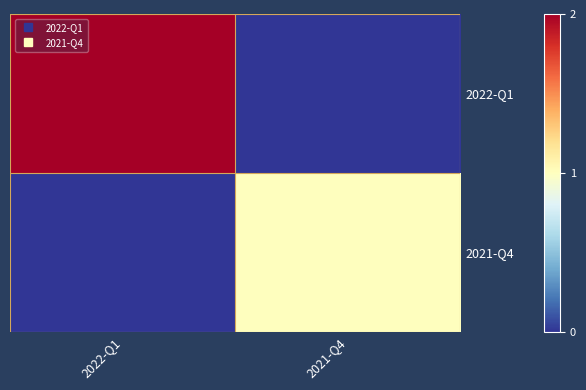

What is the greatest value displayed?

2